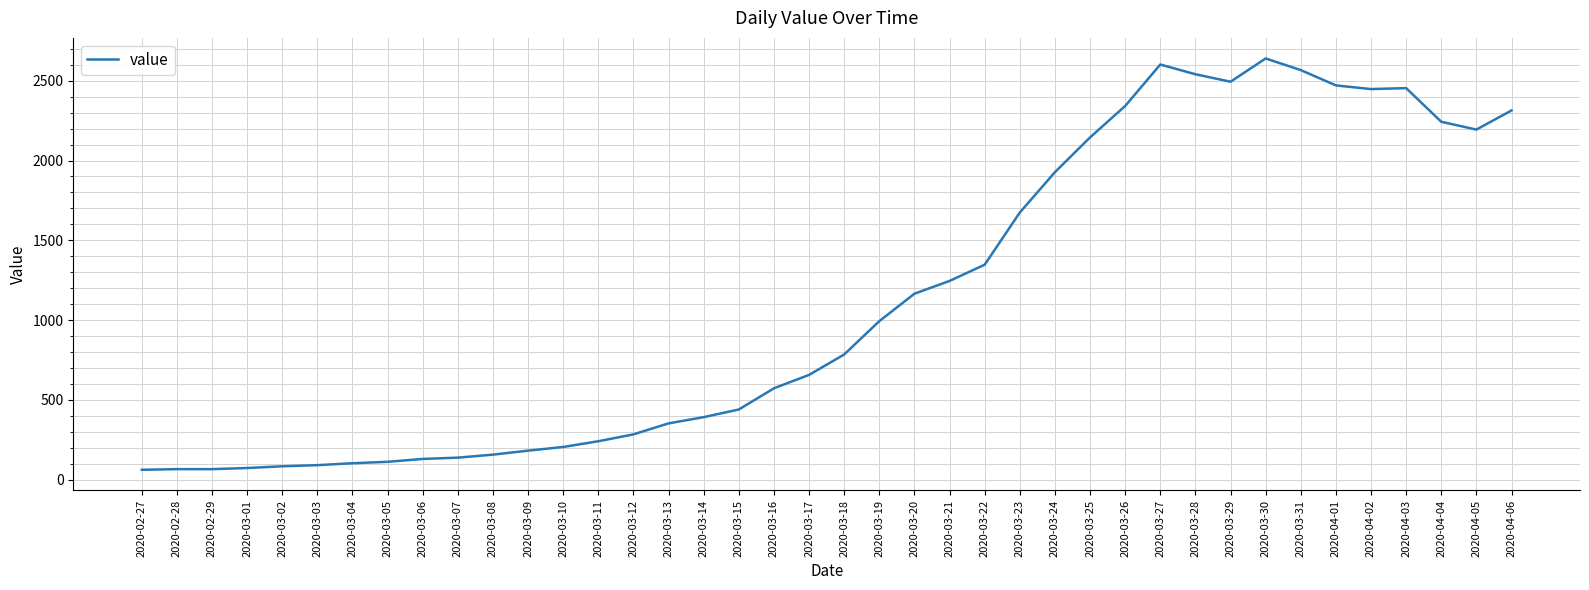

Is it true that the value at 2020-04-02 is 2448?

True